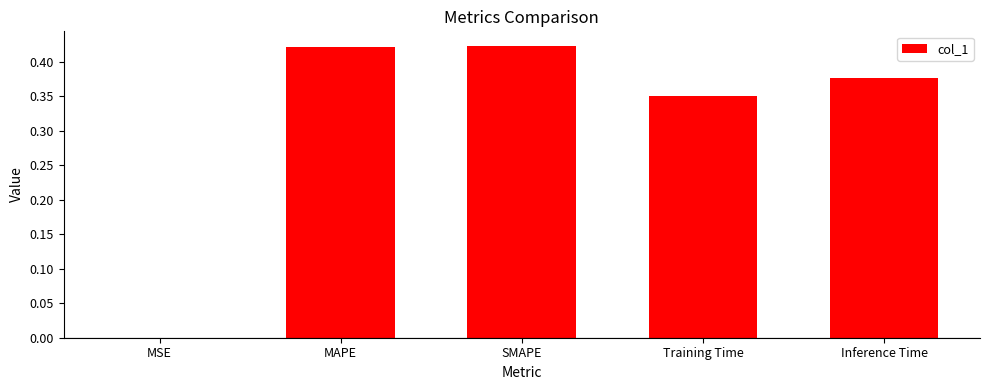

Are the bars horizontal?

No